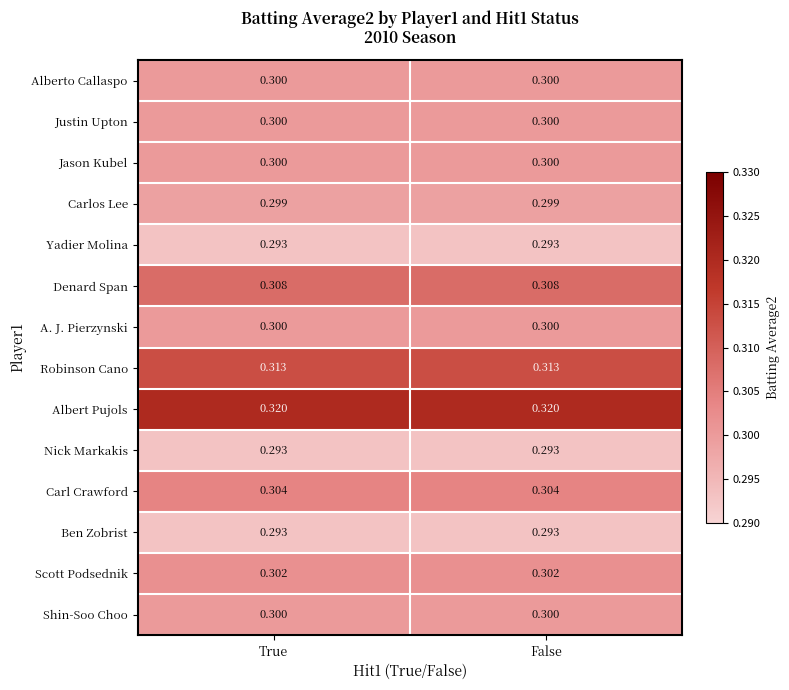

Which series has the largest total across all categories?

Albert Pujols